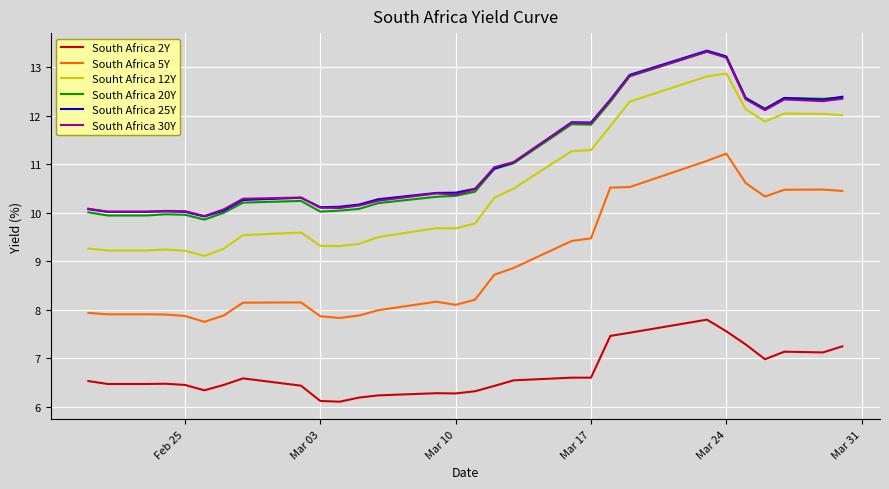

Which series has the widest spread of values?

Souht Africa 12Y